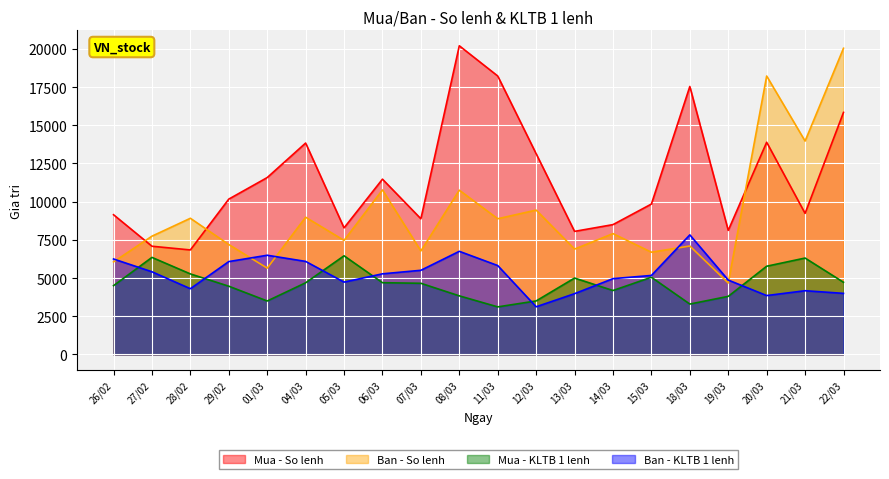

Rank the categories by Mua - So lenh value from lowest to highest.

28/02, 27/02, 13/03, 19/03, 05/03, 14/03, 07/03, 26/02, 21/03, 15/03, 29/02, 06/03, 01/03, 12/03, 04/03, 20/03, 22/03, 18/03, 11/03, 08/03